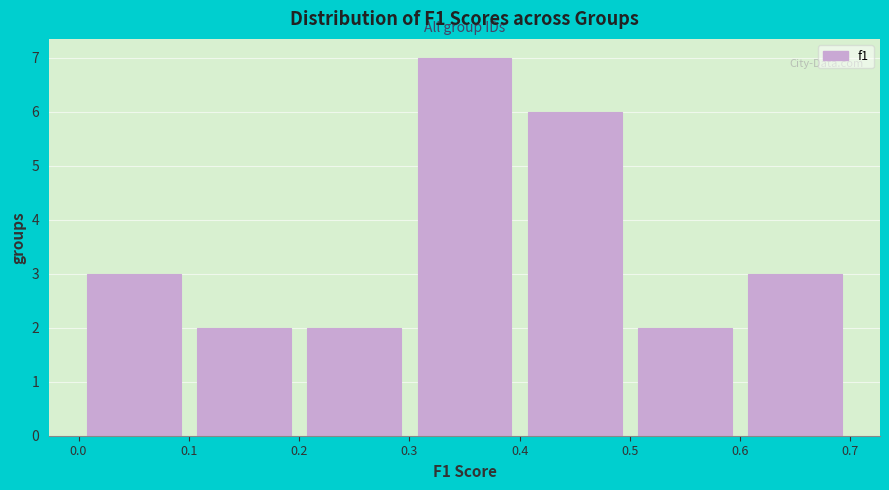

Reading left to right, transcribe this chart: for each bar, give the range it covers on the x-axis and its height. The values are not printed on the chart, so give them approximately, as read against the axis.

0.0 to 0.1: 3
0.1 to 0.2: 2
0.2 to 0.3: 2
0.3 to 0.4: 7
0.4 to 0.5: 6
0.5 to 0.6: 2
0.6 to 0.7: 3